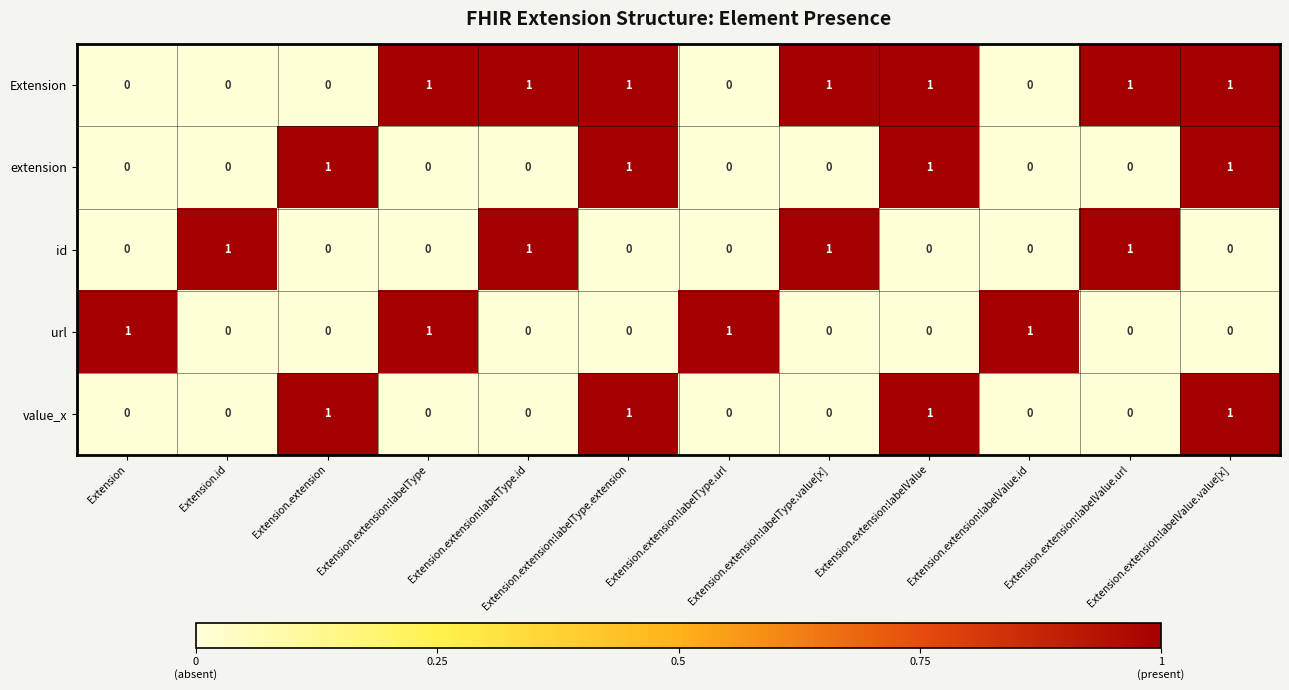

How many id values are between 0 and 1?

12